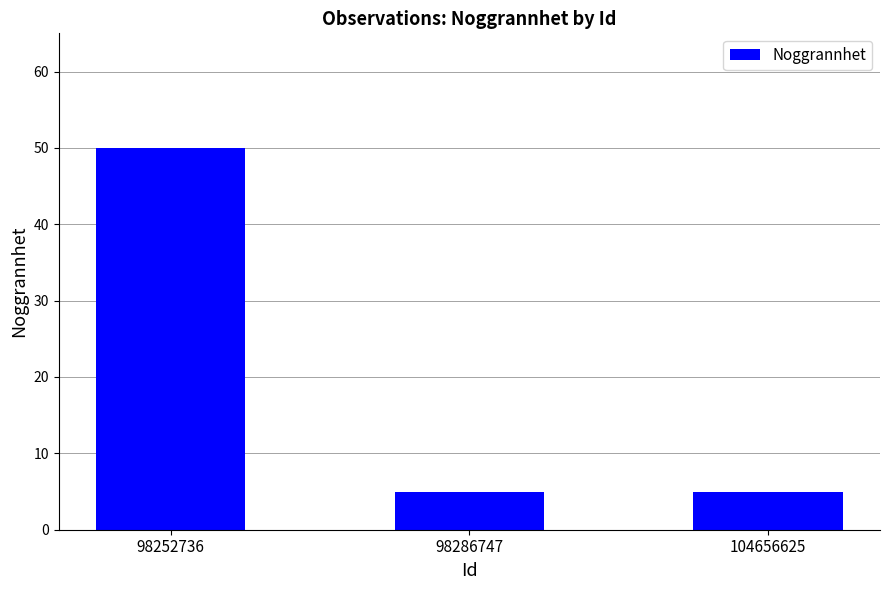

True or false: the data shows 1 at 104656625.

False